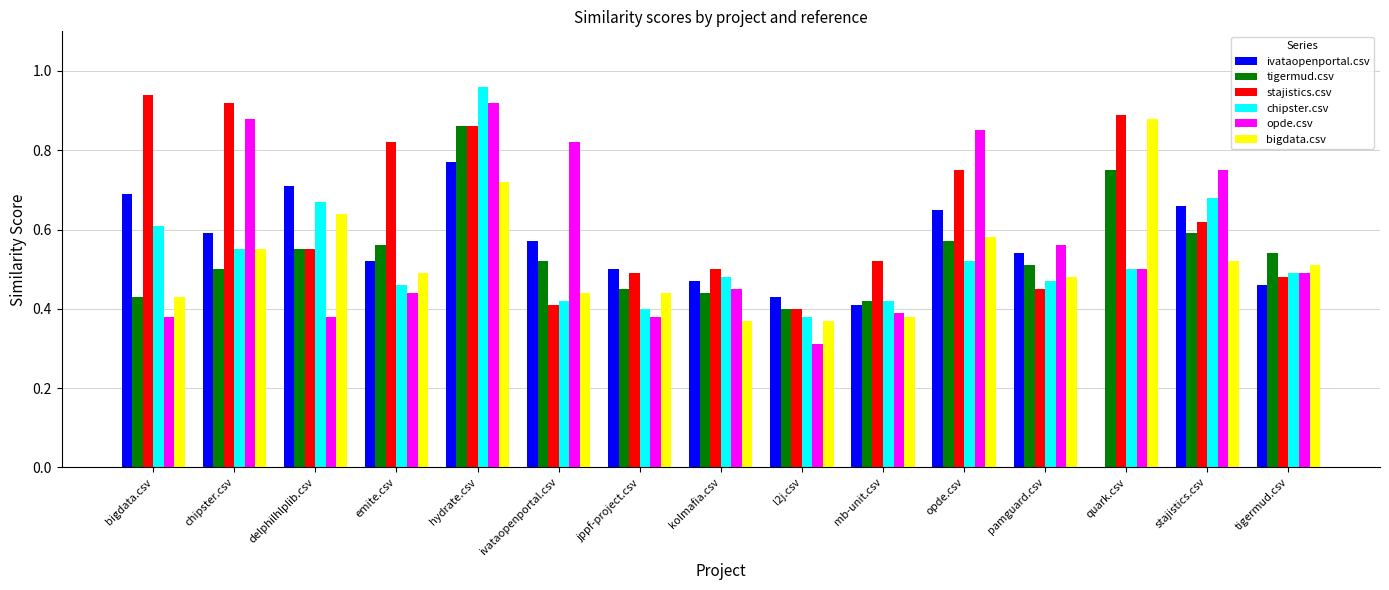

How many distinct data groups are displayed?

6